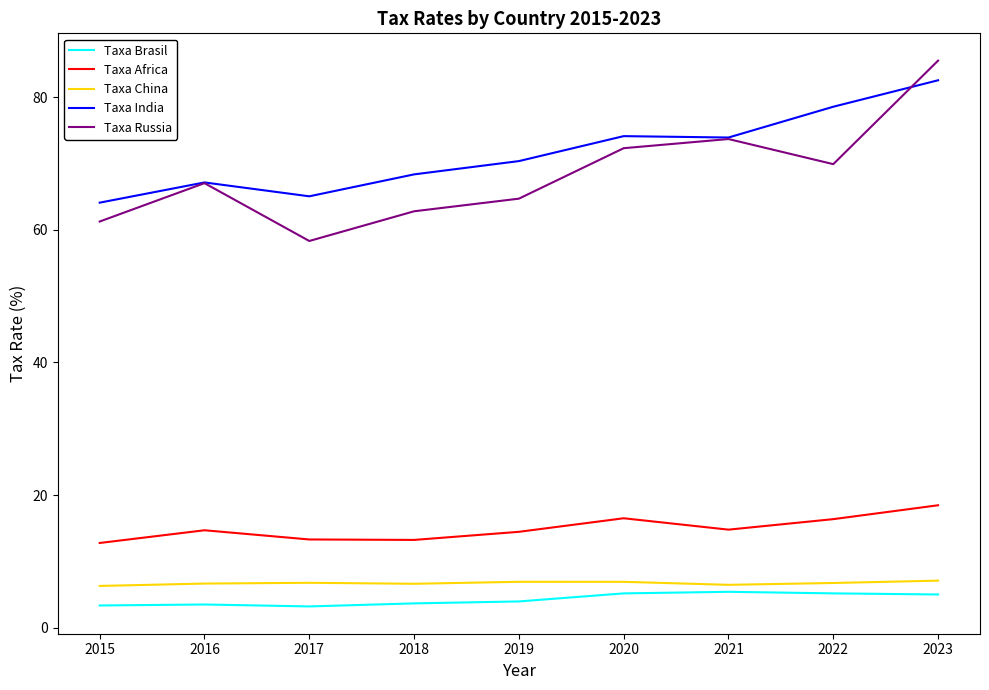

What is the difference between the Taxa China values at 2021 and 2016?

0.2